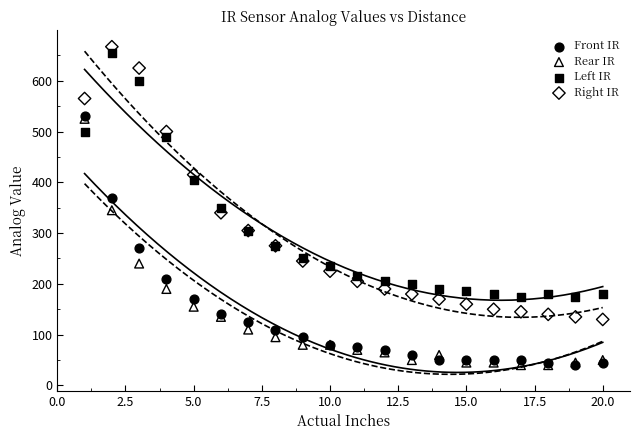

Which series has the widest spread of Y values?

Right IR